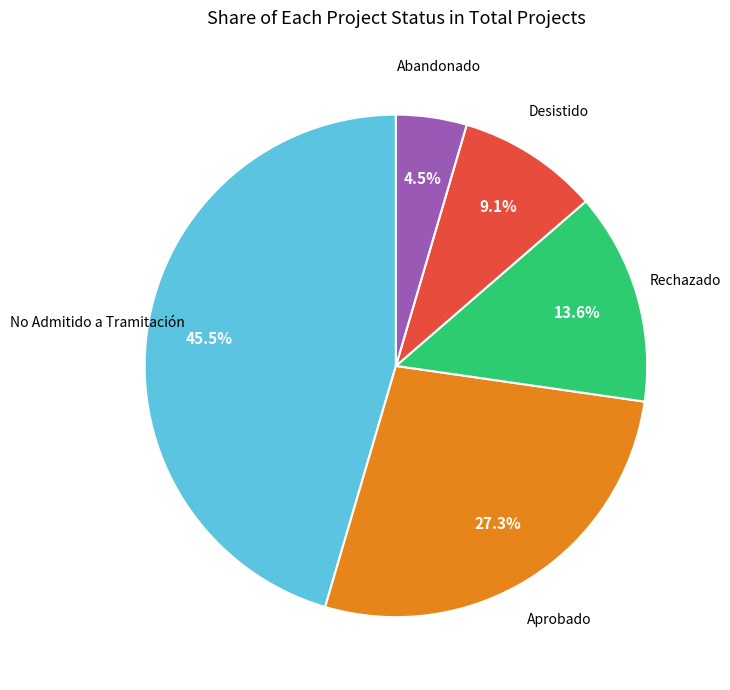

Is there any slice that represents more than half of the pie?

No